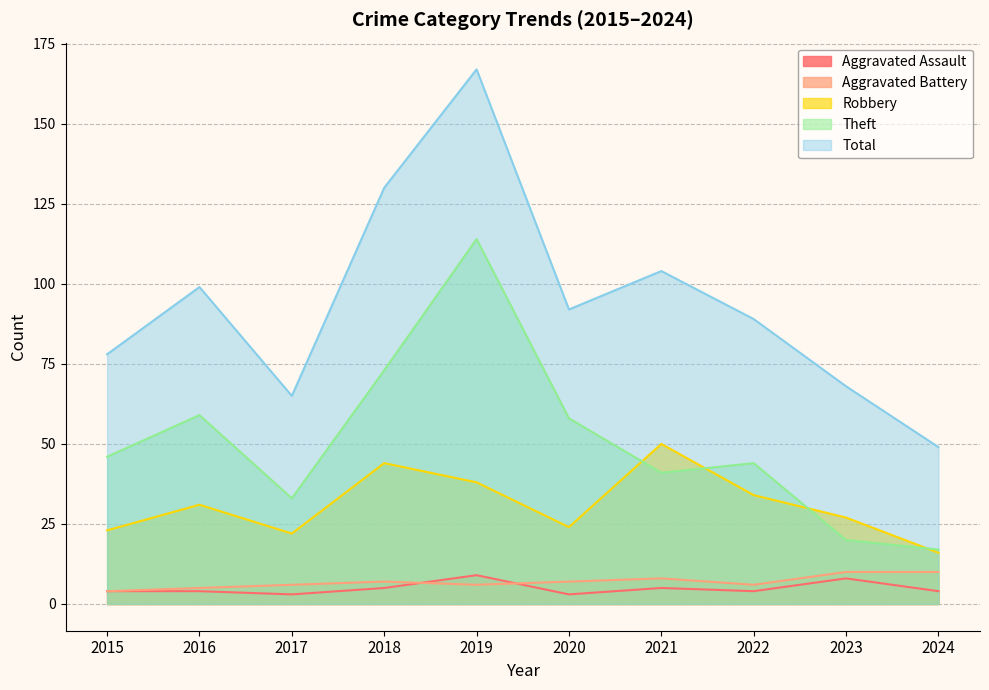

What is the difference between the Aggravated Battery values at 2022 and 2024?

4